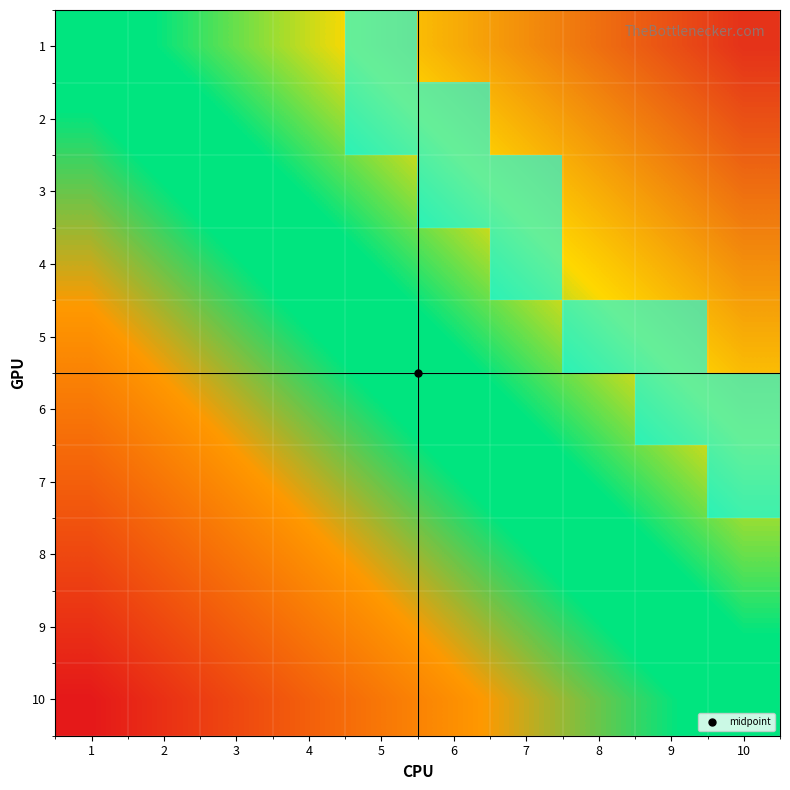

Is it true that 3 equals 0 at 10?

True